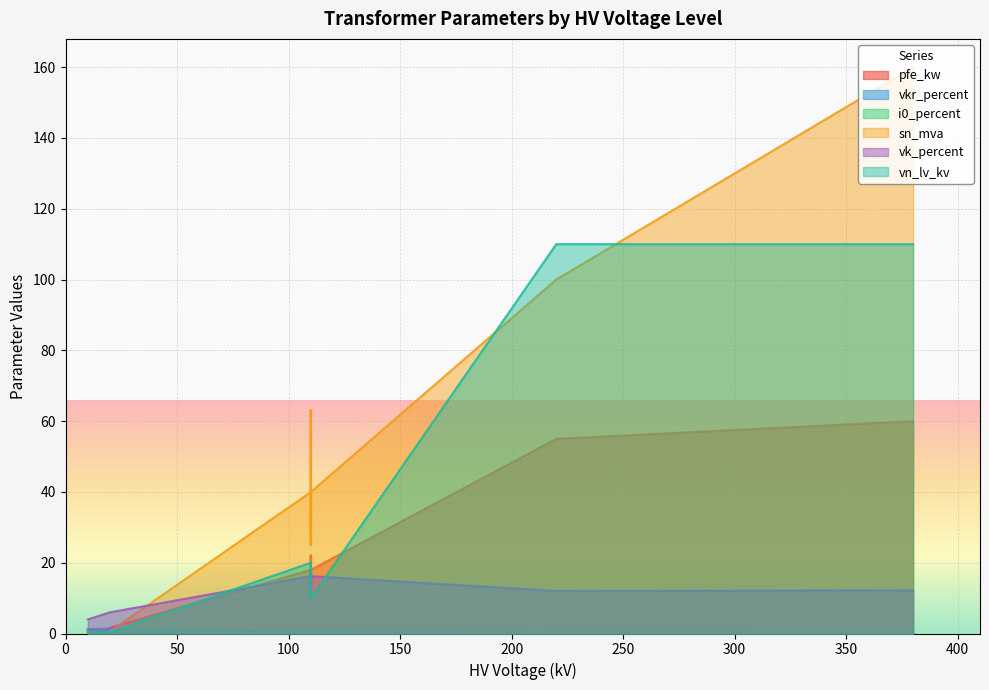

How many i0_percent values are between 0 and 1?

14